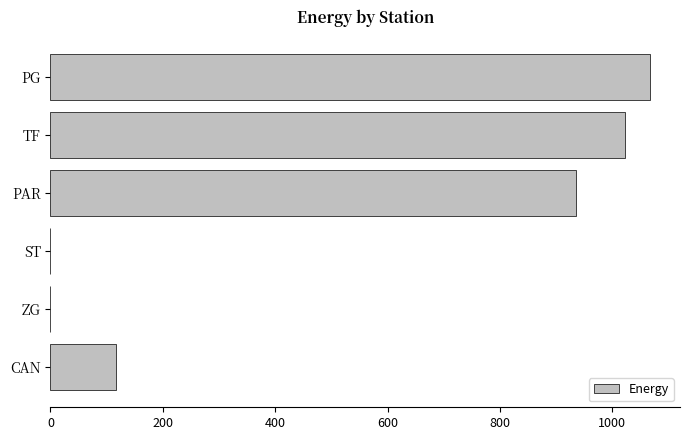

Is it true that the value at CAN is 117.2?

True